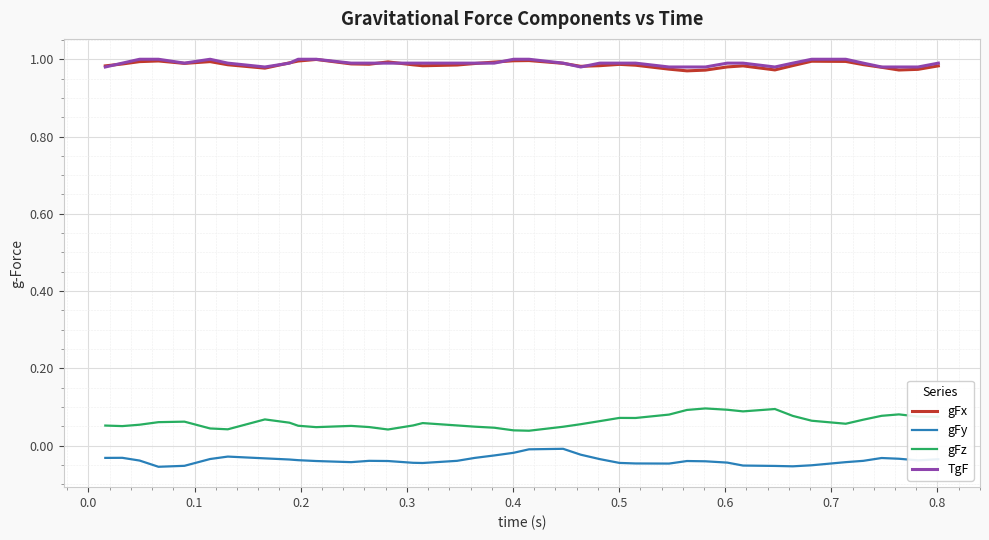

True or false: gFy and gFx cross at least once.

False